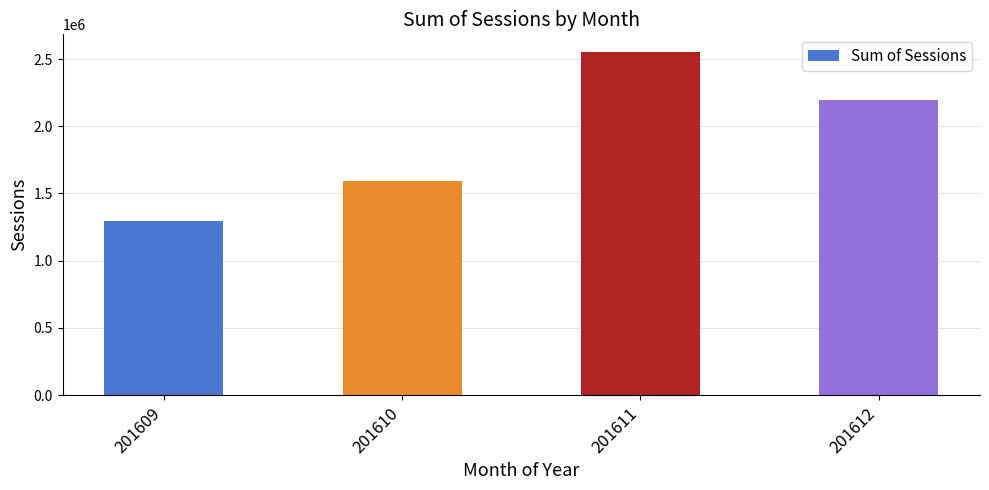

What is the change in value from 201610 to 201612?

+599884